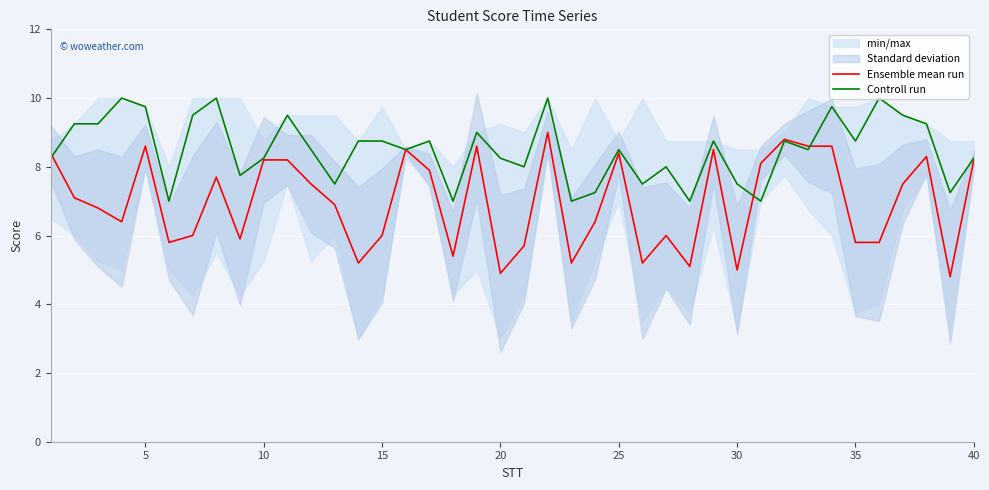

Reading right to left, what are all the values shown in this chart?

Ensemble mean run: 8.2	4.8	8.3	7.5	5.8	5.8	8.6	8.6	8.8	8.1	5.0	8.5	5.1	6.0	5.2	8.4	6.4	5.2	9.0	5.7	4.9	8.6	5.4	7.9	8.5	6.0	5.2	6.9	7.5	8.2	8.2	5.9	7.7	6.0	5.8	8.6	6.4	6.8	7.1	8.4
Controll run: 8.2	7.2	9.2	9.5	10.0	8.8	9.8	8.5	8.8	7.0	7.5	8.8	7.0	8.0	7.5	8.5	7.2	7.0	10.0	8.0	8.2	9.0	7.0	8.8	8.5	8.8	8.8	7.5	8.5	9.5	8.2	7.8	10.0	9.5	7.0	9.8	10.0	9.2	9.2	8.2